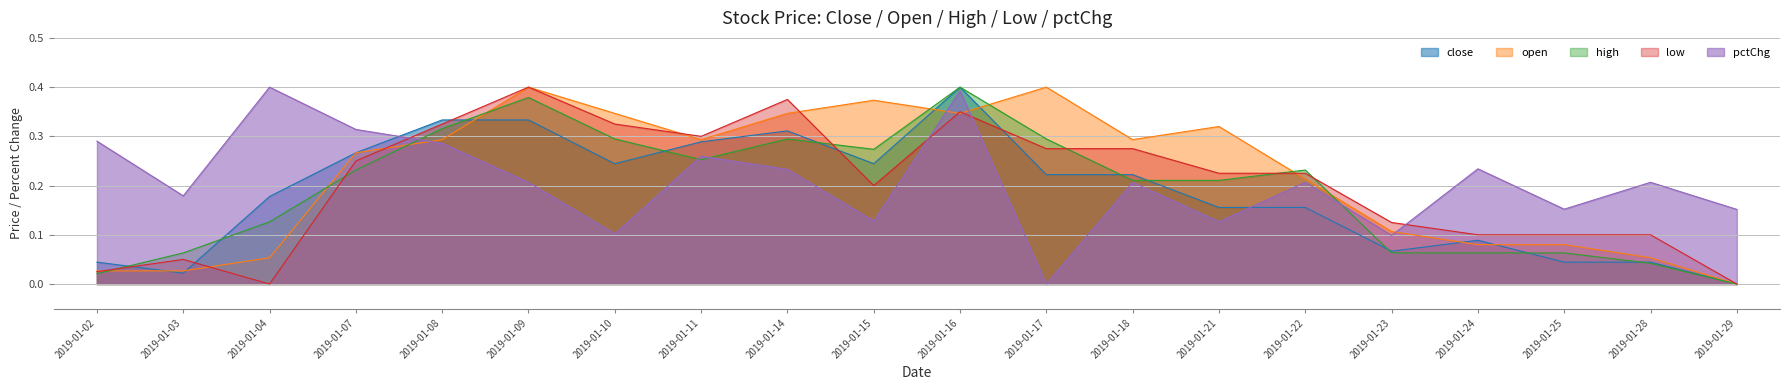

At 2019-01-22, list the series in order from smallest to largest.

close, pctChg, open, low, high